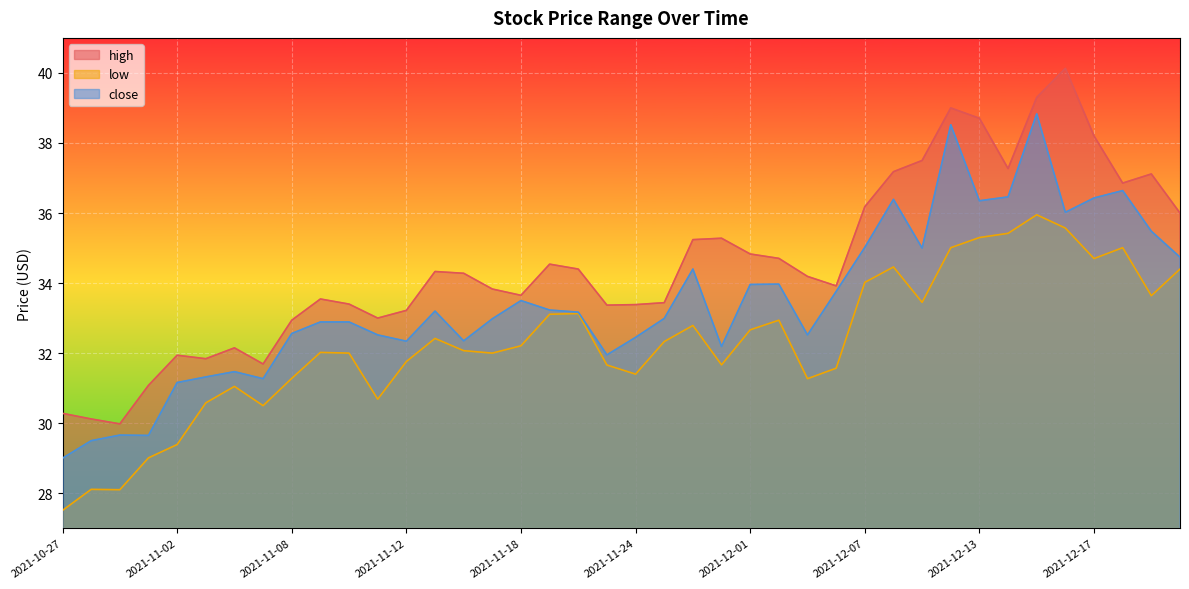

Where is the first local maximum for high?

2021-11-02